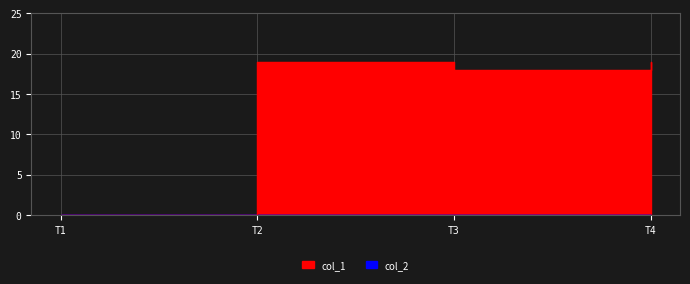

What is the difference between the maximum and minimum values?

19